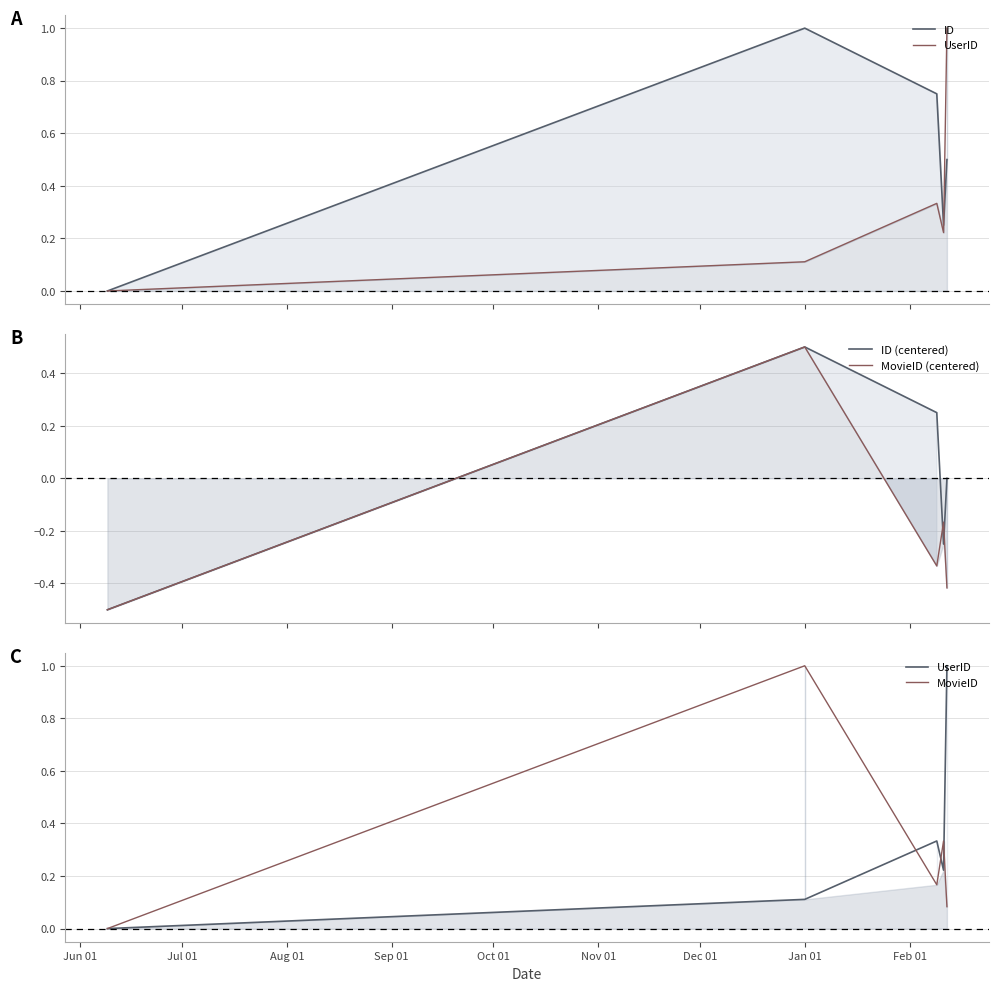

Which series has the largest total across all categories?

ID